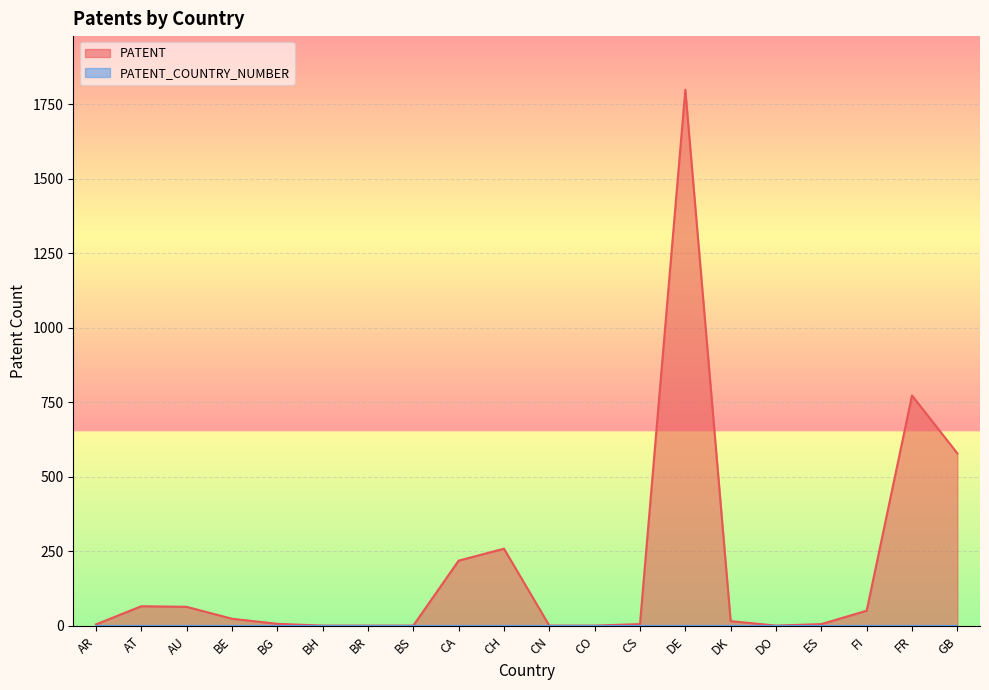

List the labels in order of value, smallest first.

BH, BR, BS, CN, CO, DO, AR, CS, ES, BG, DK, BE, FI, AU, AT, CA, CH, GB, FR, DE